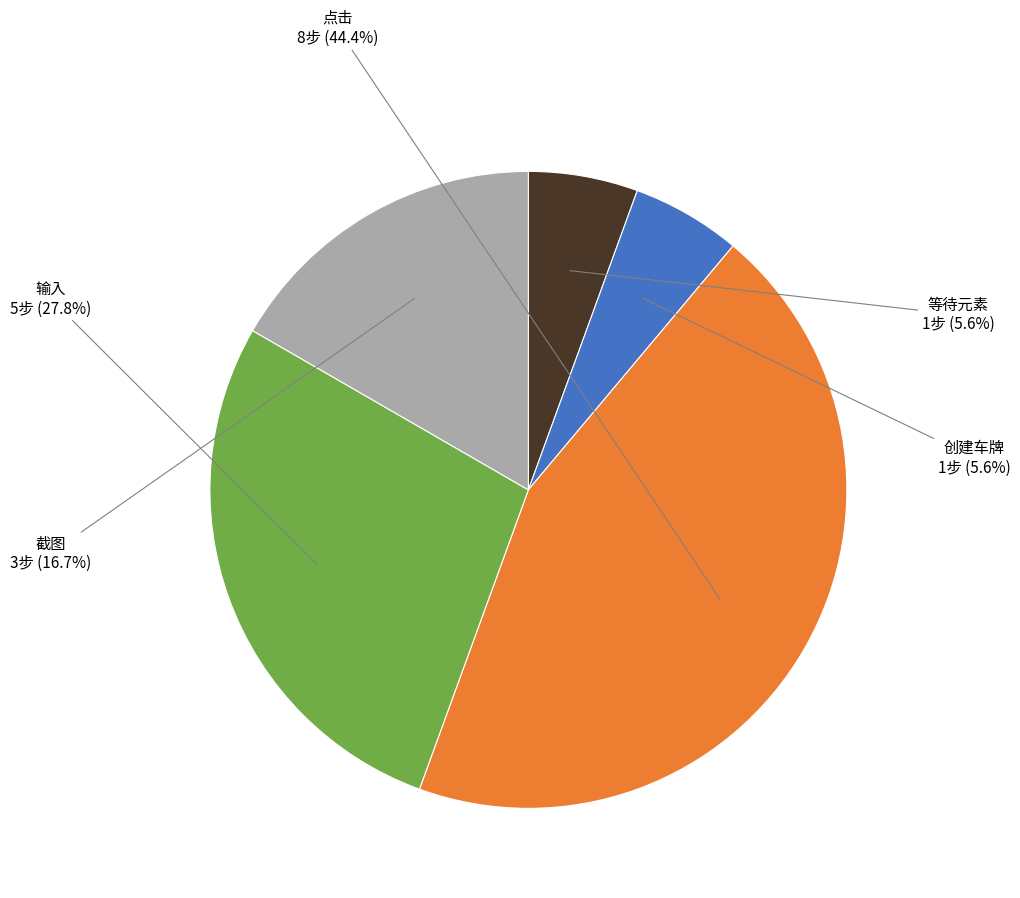

How many slices are in this pie chart?

5